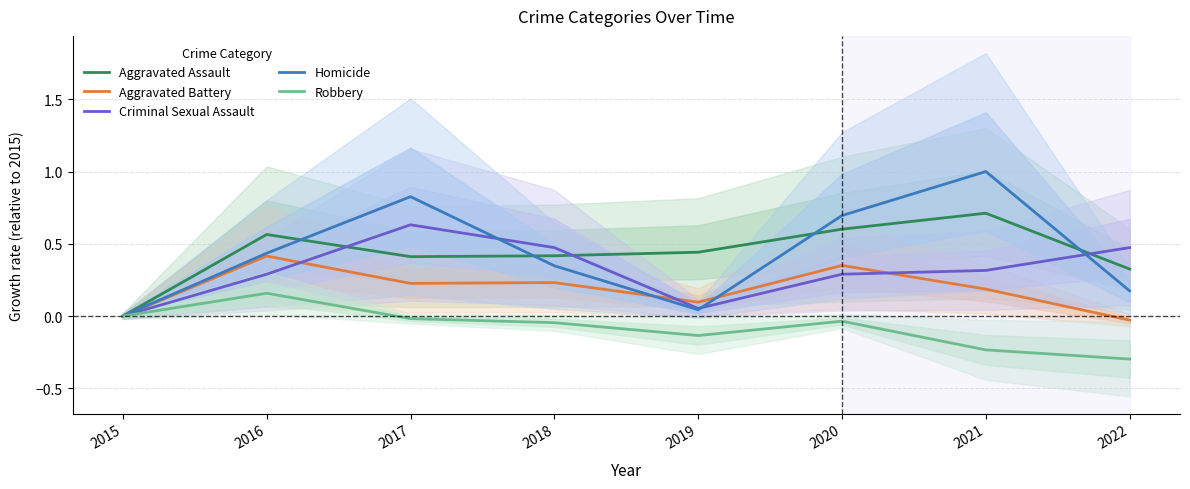

Does the chart display data point markers on the line(s)?

No